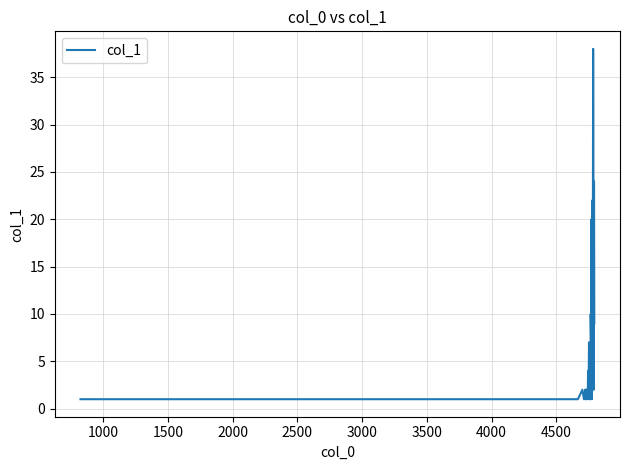

Reading right to left, list all the values displayed in this chart.

9	24	24	2	18	38	9	22	9	1	4	5	20	7	10	1	3	1	4	5	1	6	7	2	3	4	2	2	1	2	1	2	2	1	1	2	1	2	1	1